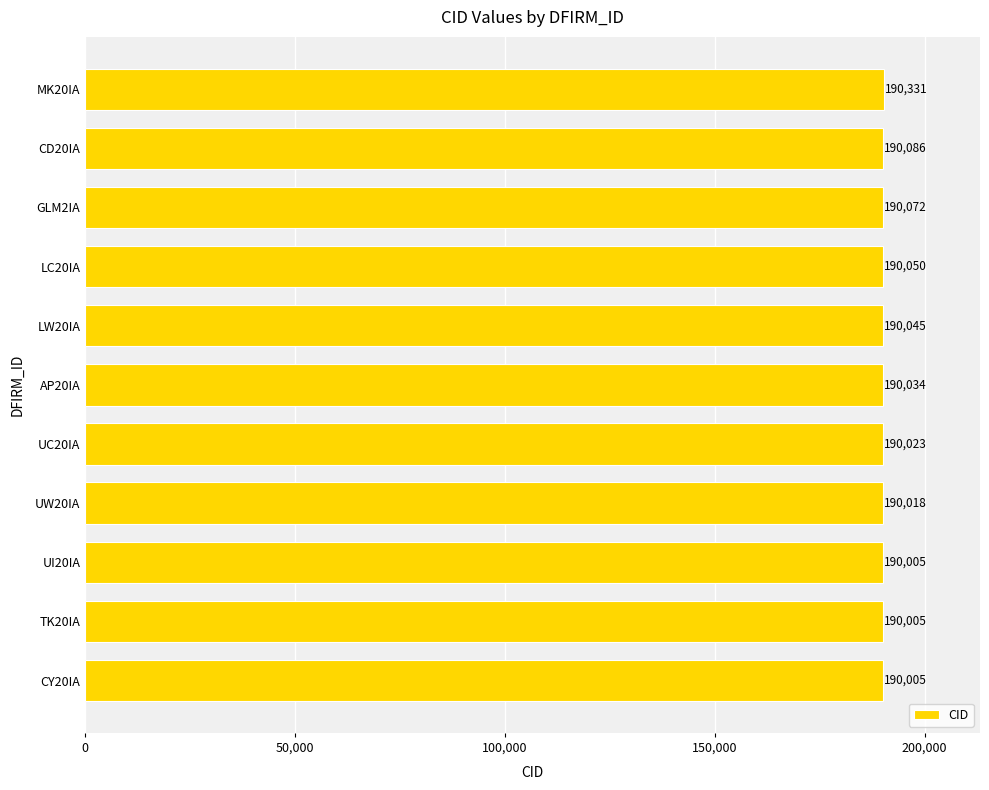

Which category has the highest value across all series?

MK20IA